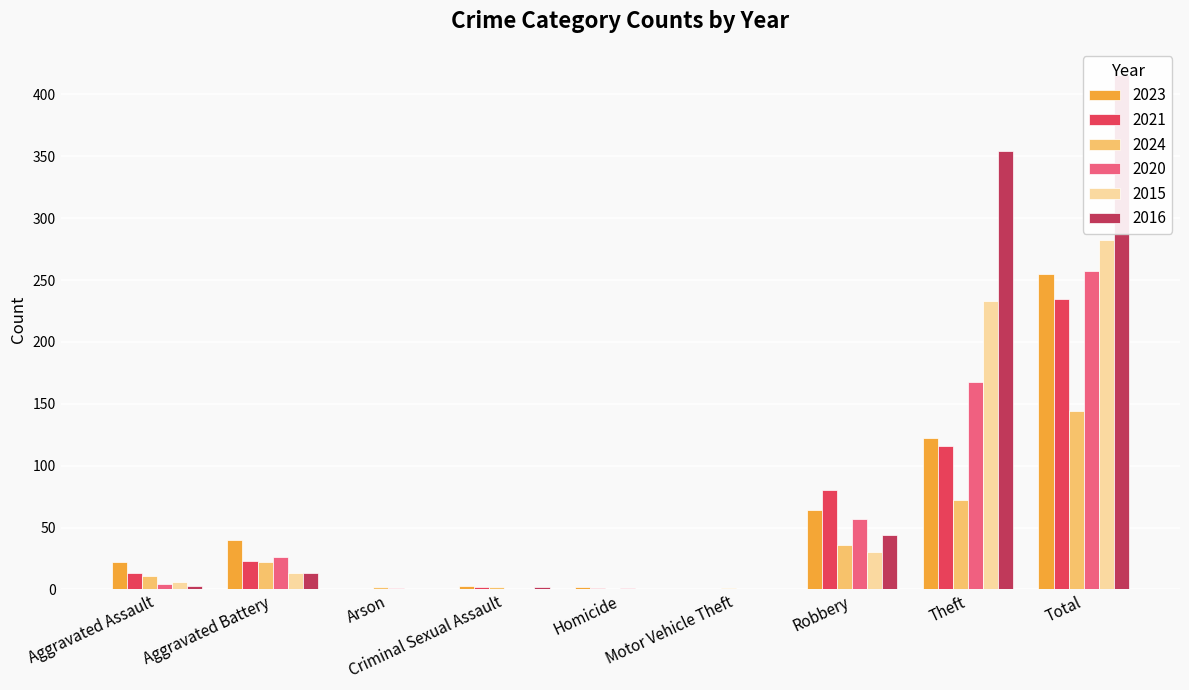

Reading right to left, list all the values displayed in this chart.

2023: Total=255	Theft=122	Robbery=64	Motor Vehicle Theft=0	Homicide=2	Criminal Sexual Assault=3	Arson=0	Aggravated Battery=40	Aggravated Assault=22
2021: Total=235	Theft=116	Robbery=80	Motor Vehicle Theft=0	Homicide=1	Criminal Sexual Assault=2	Arson=0	Aggravated Battery=23	Aggravated Assault=13
2024: Total=144	Theft=72	Robbery=36	Motor Vehicle Theft=1	Homicide=0	Criminal Sexual Assault=2	Arson=2	Aggravated Battery=22	Aggravated Assault=11
2020: Total=257	Theft=168	Robbery=57	Motor Vehicle Theft=0	Homicide=1	Criminal Sexual Assault=0	Arson=1	Aggravated Battery=26	Aggravated Assault=4
2015: Total=282	Theft=233	Robbery=30	Motor Vehicle Theft=0	Homicide=0	Criminal Sexual Assault=0	Arson=0	Aggravated Battery=13	Aggravated Assault=6
2016: Total=416	Theft=354	Robbery=44	Motor Vehicle Theft=0	Homicide=0	Criminal Sexual Assault=2	Arson=0	Aggravated Battery=13	Aggravated Assault=3